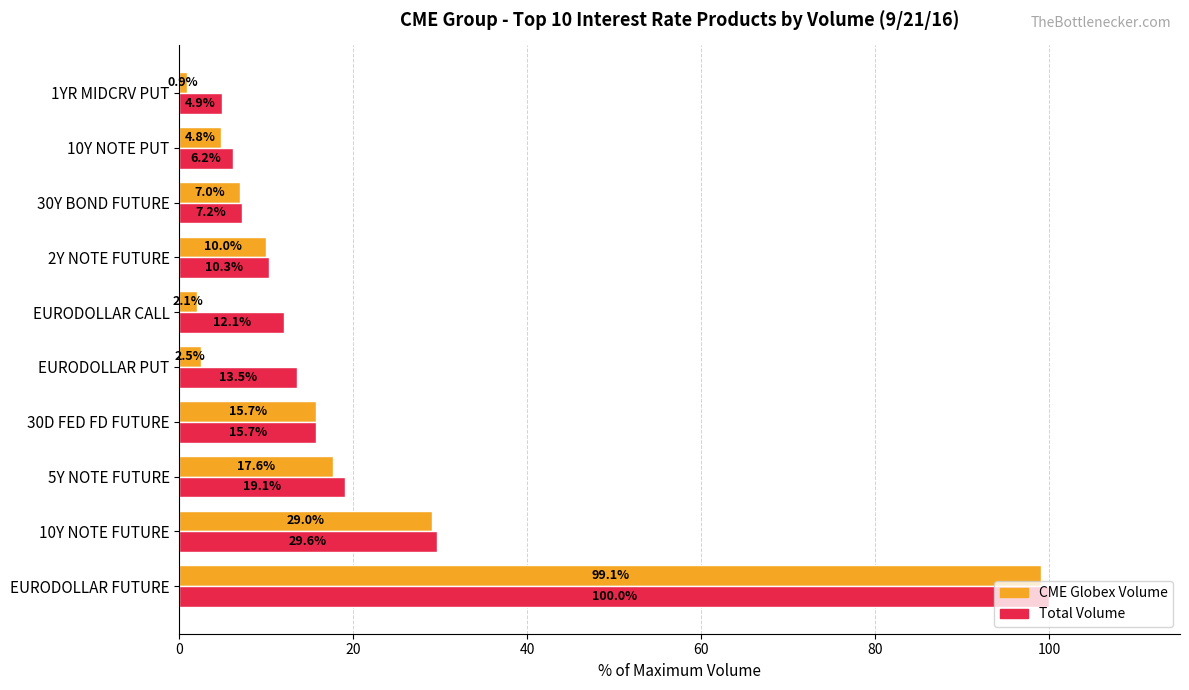

At how many categories does at least one series exceed 10?

7